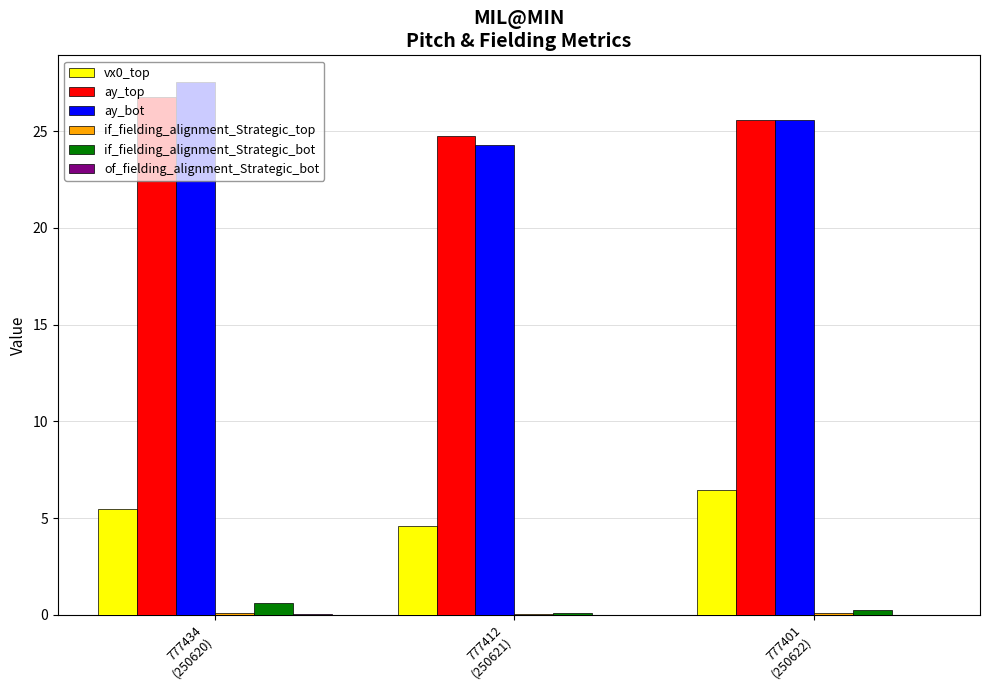

Which series has the largest range (max minus min)?

ay_bot